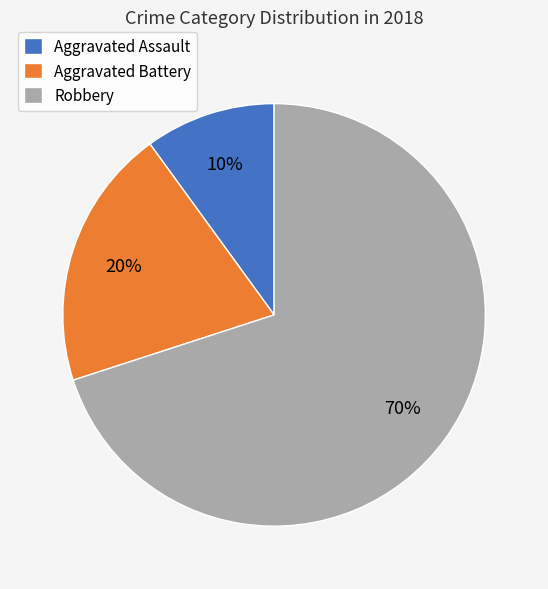

To the nearest percent, what is the difference between the largest and smallest slice percentages?

60%